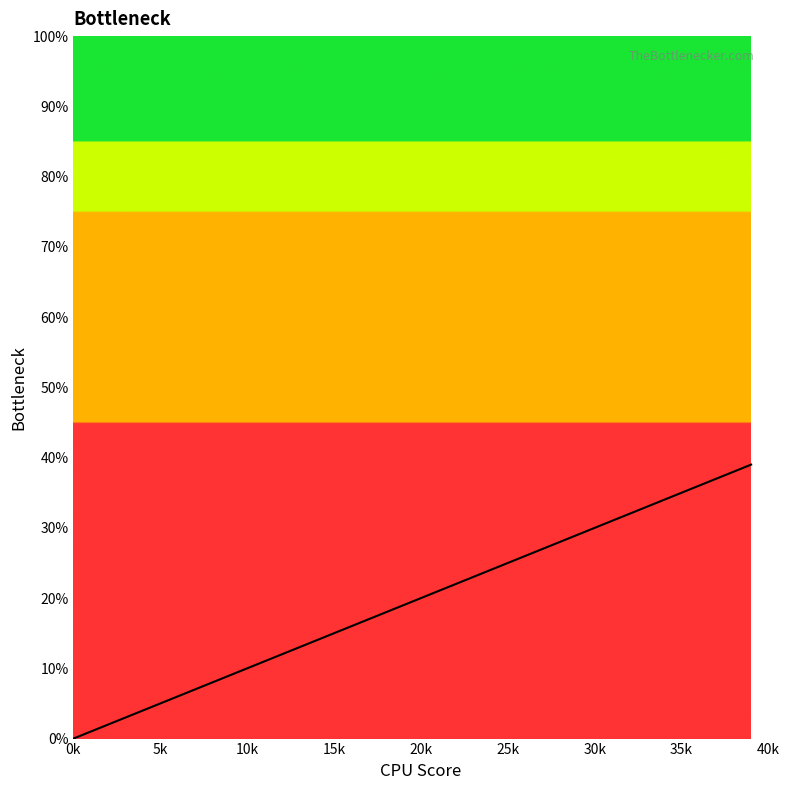

What is the maximum value shown in the chart?

0.4